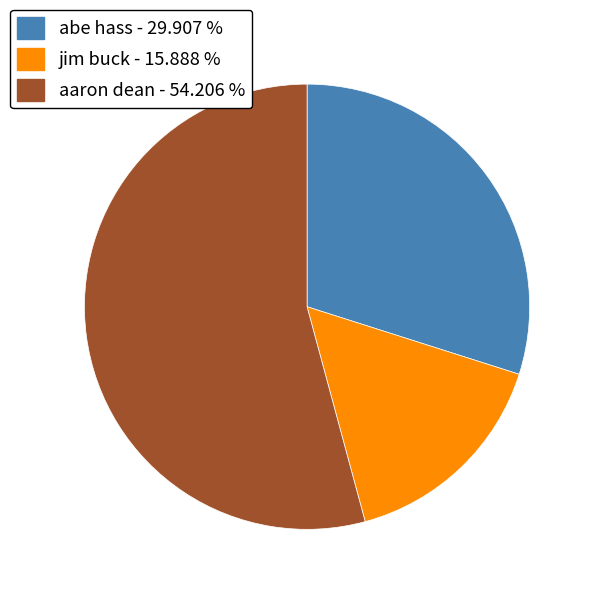

How many segments does this pie chart have?

3